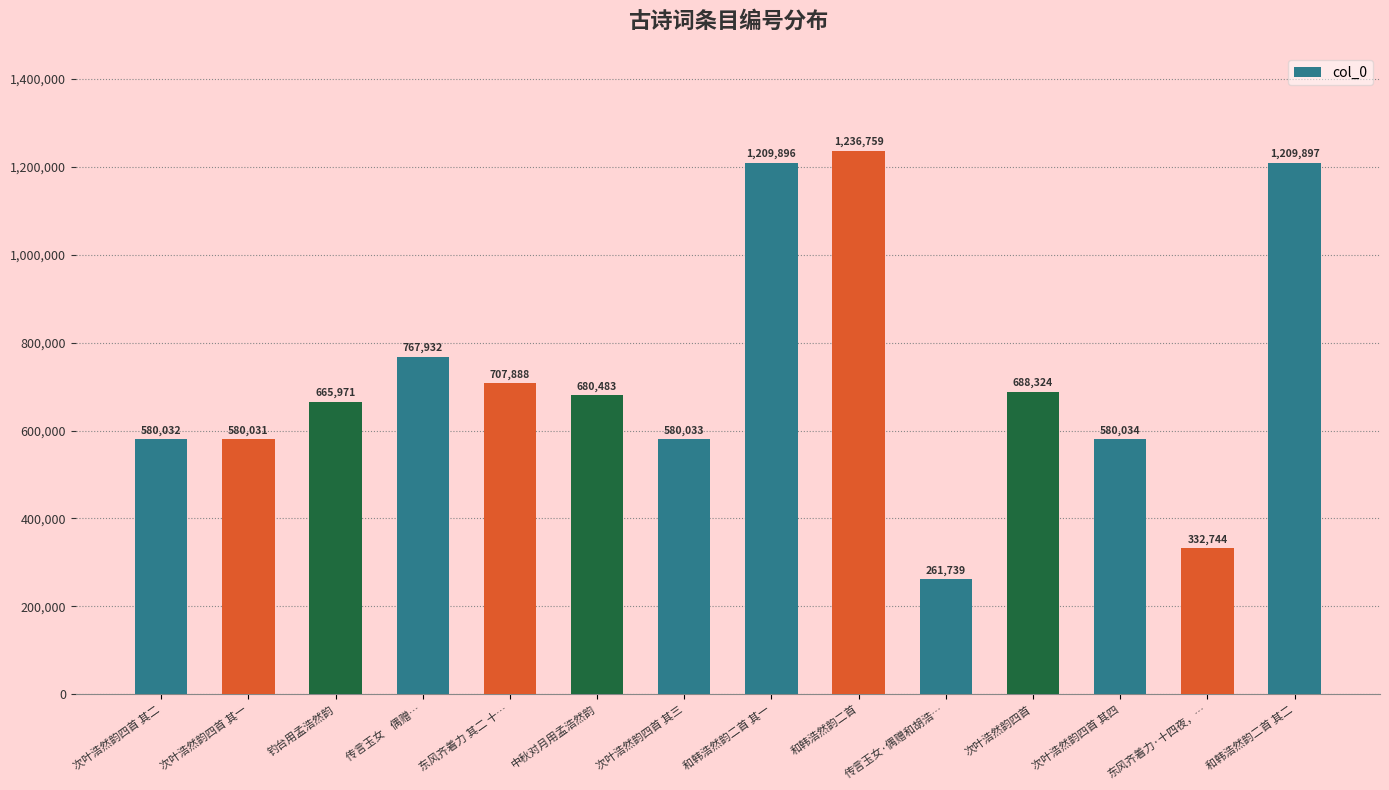

What is the difference between the values at 次叶浩然韵四首 其二 and 东风齐着力 其二 十…?

127856